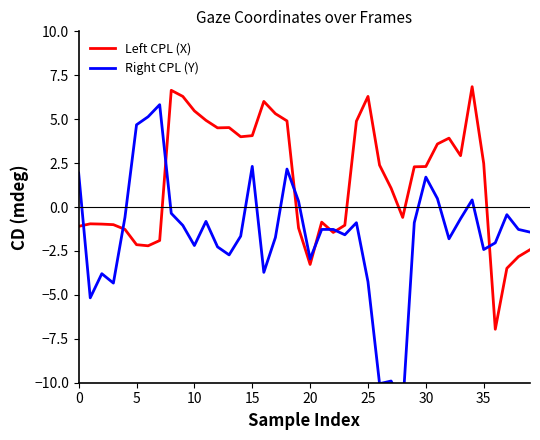

What are all the series names shown in the legend?

Left CPL (X), Right CPL (Y)